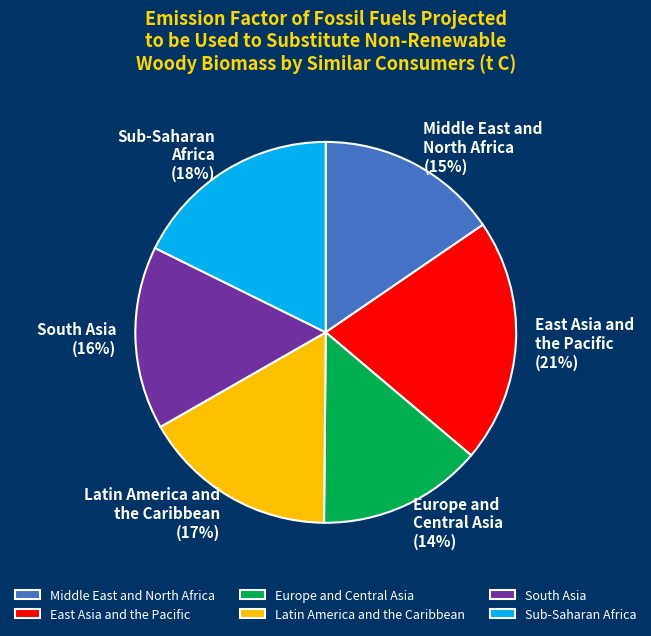

To the nearest percent, what is the difference between the Europe and Central Asia and East Asia and the Pacific slice percentages?

7%